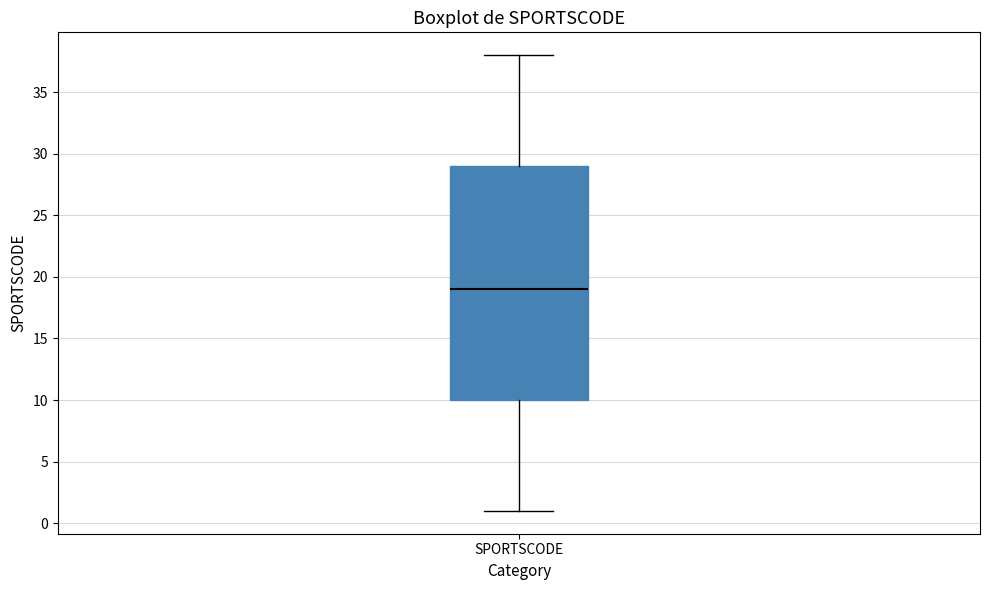

Where does the lower whisker of the box for SPORTSCODE end on the y-axis? The values are not printed on the chart, so give them approximately, as read against the axis.

1